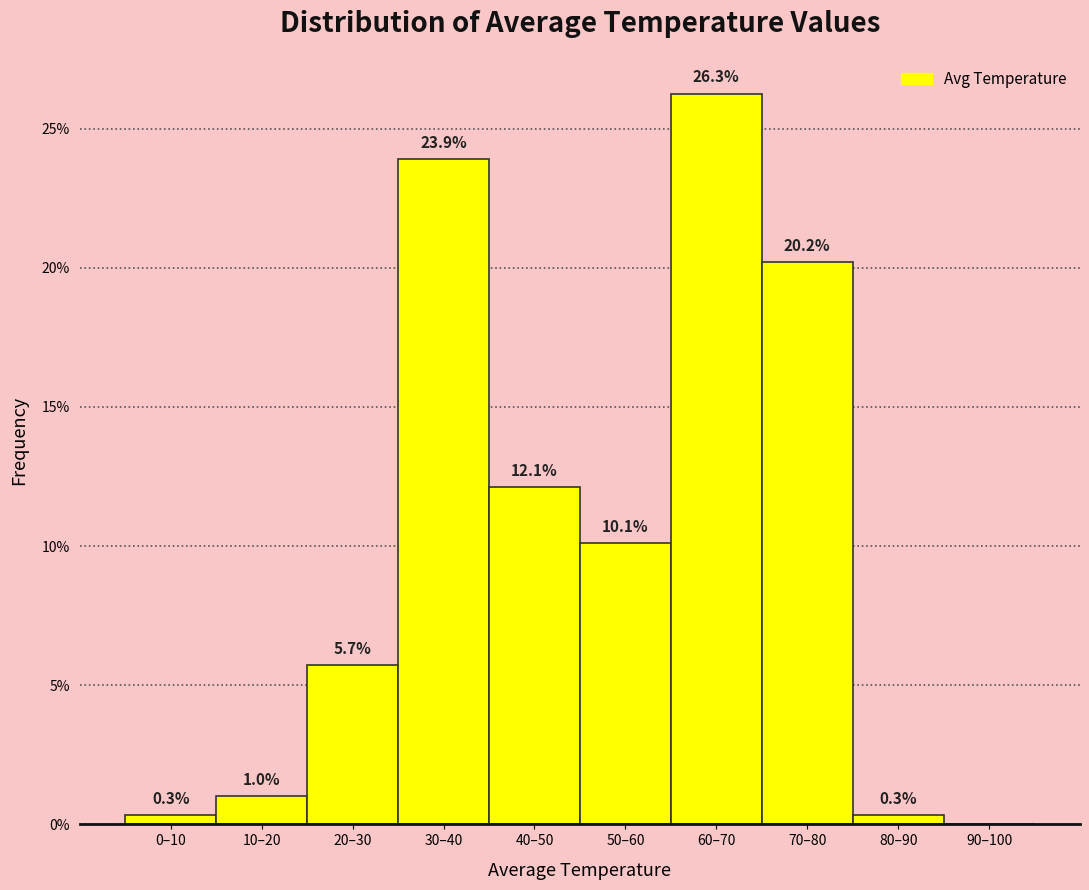

Reading right to left, transcribe all the data shown in this chart.

90–100=0.0	80–90=0.3	70–80=20.2	60–70=26.3	50–60=10.1	40–50=12.1	30–40=23.9	20–30=5.7	10–20=1.0	0–10=0.3